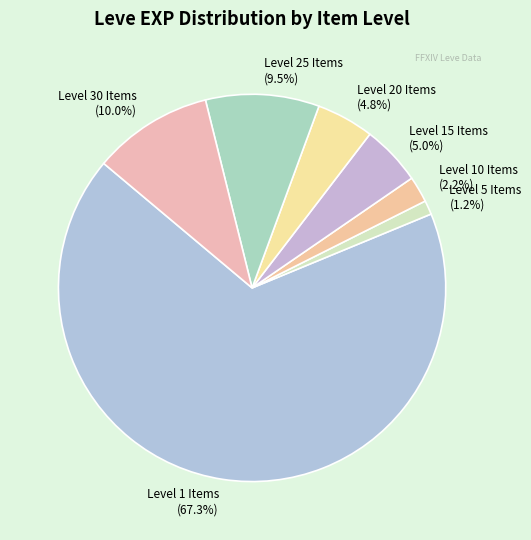

What portion of the pie excludes Level 20 Items?

95.2%